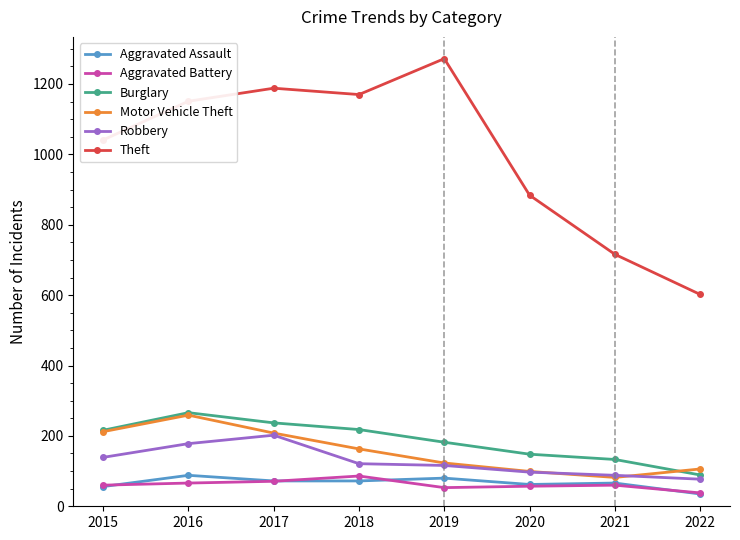

What is the minimum value for Robbery?

77